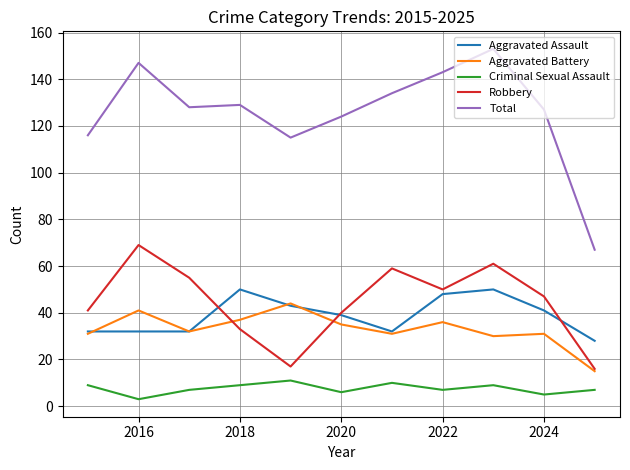

What is the difference between the maximum and minimum values in the Aggravated Battery series?

29